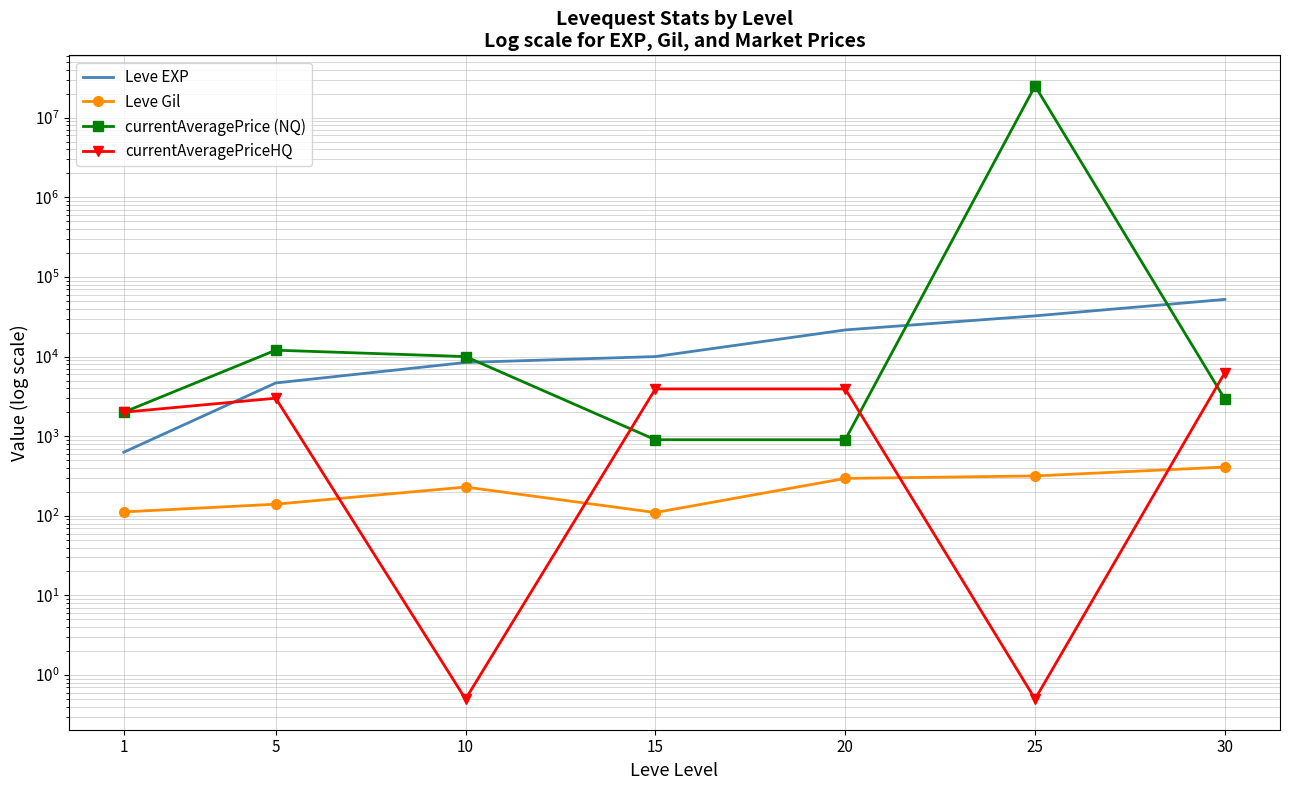

Which series has the largest range (max minus min)?

currentAveragePrice (NQ)